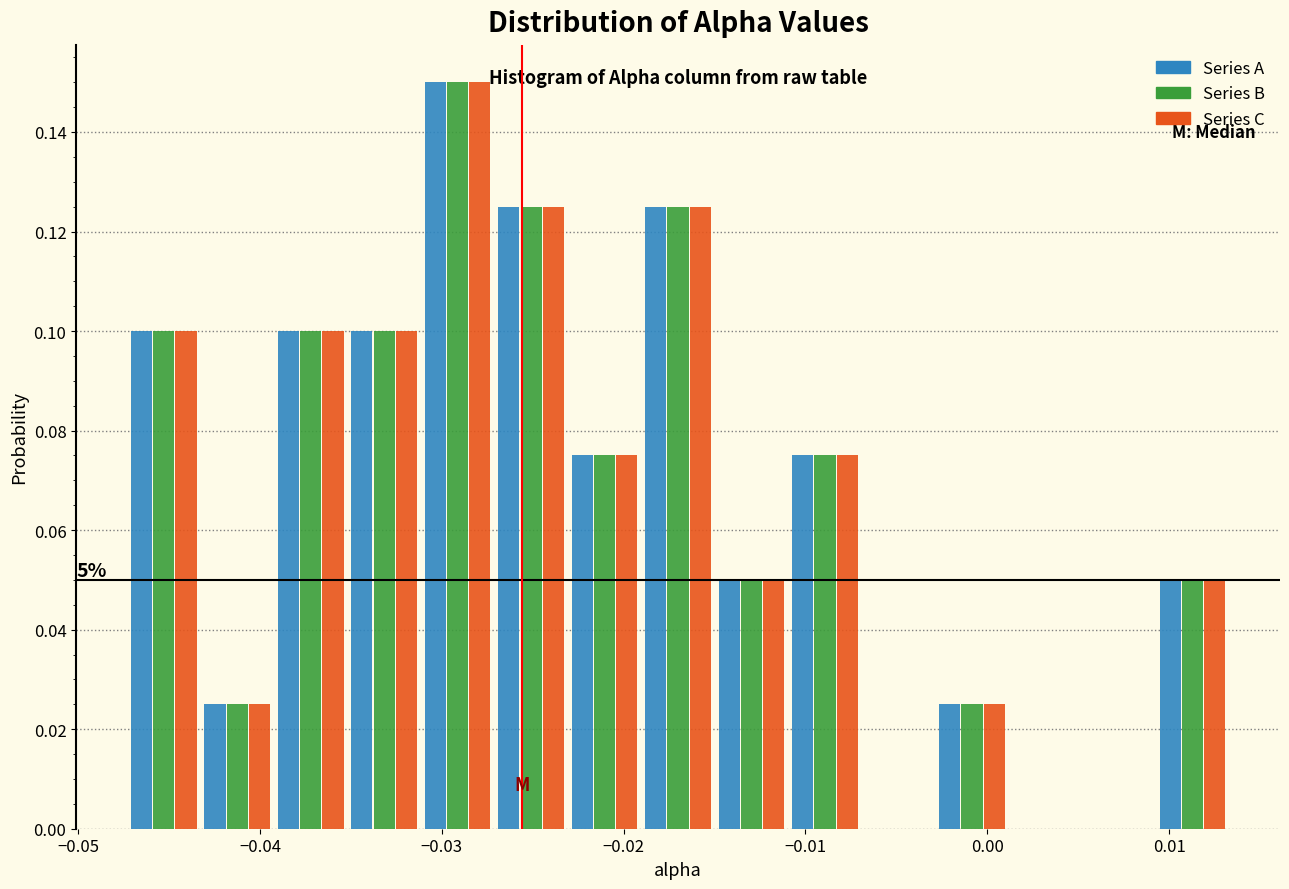

In the Series B series, which range on the x-axis has the tallest bar?

-0.031 to -0.027